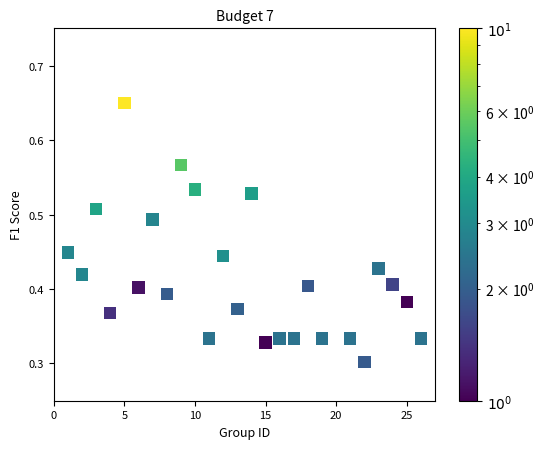

What is the range of X values (max minus min)?

25.0